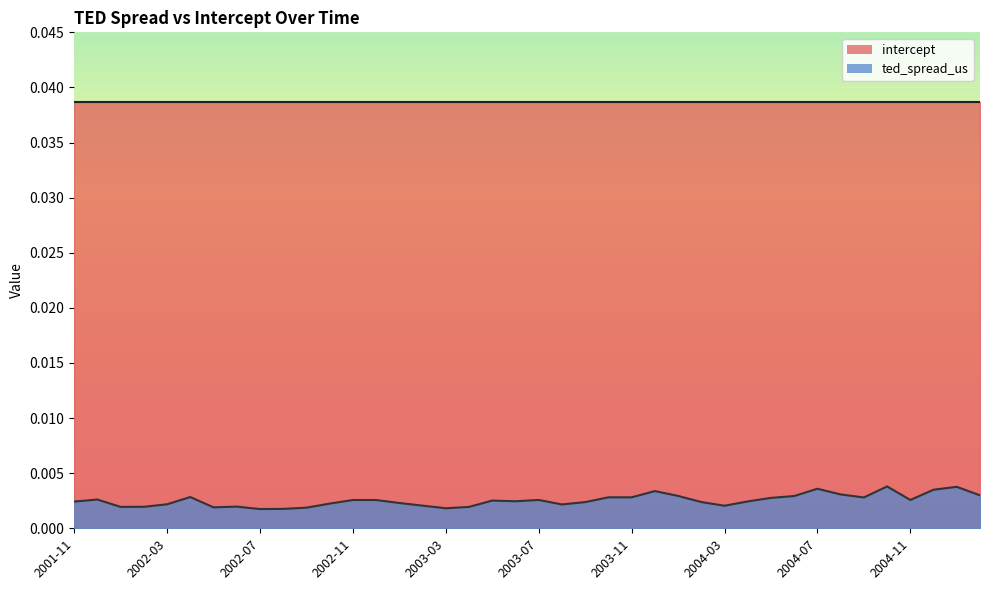

The chart shows a value of 0.0 at 2004-08. True or false?

False